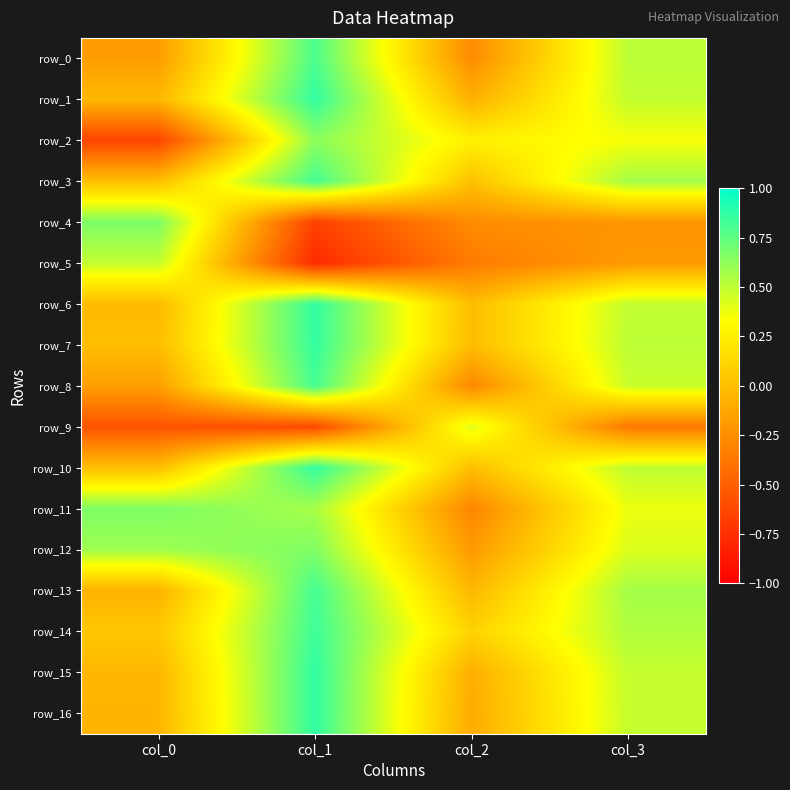

True or false: row_4 has a value of -0.2 at col_3.

True